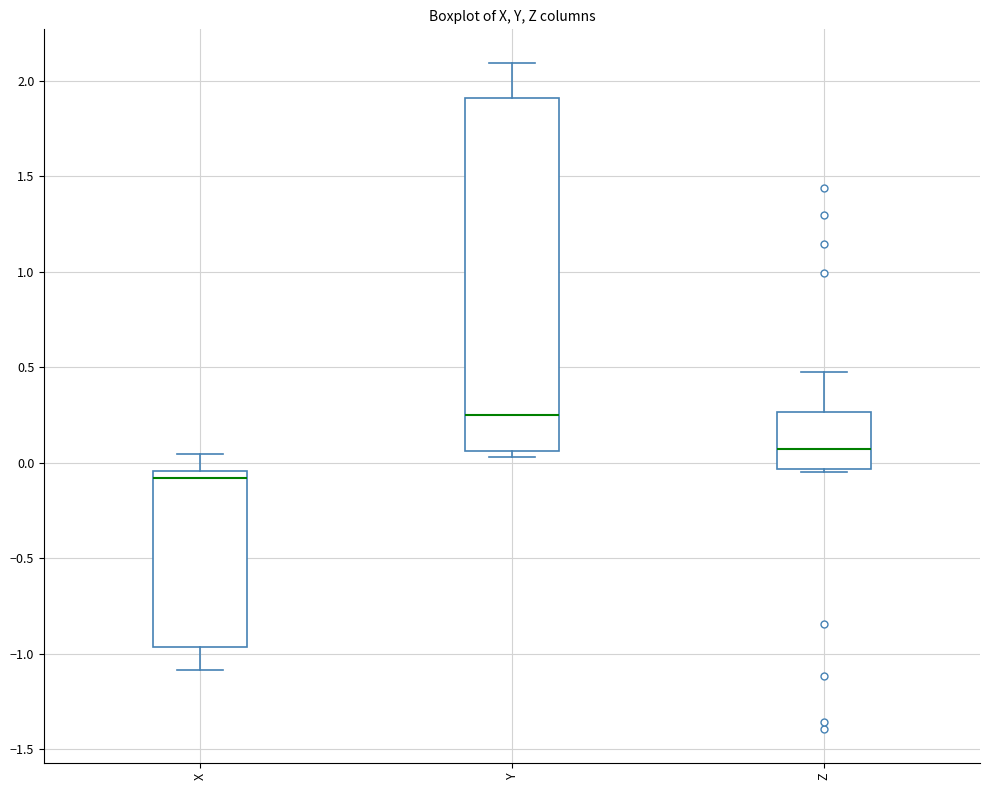

Comparing the boxes themselves (not the whiskers), which one is the tallest?

Y